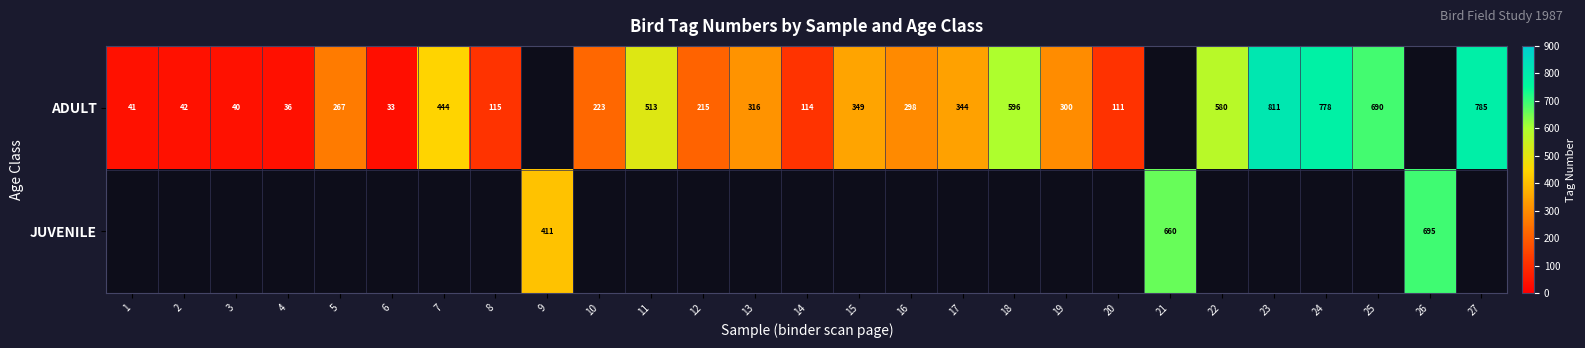

The value of ADULT at 11 is 513. True or false?

True